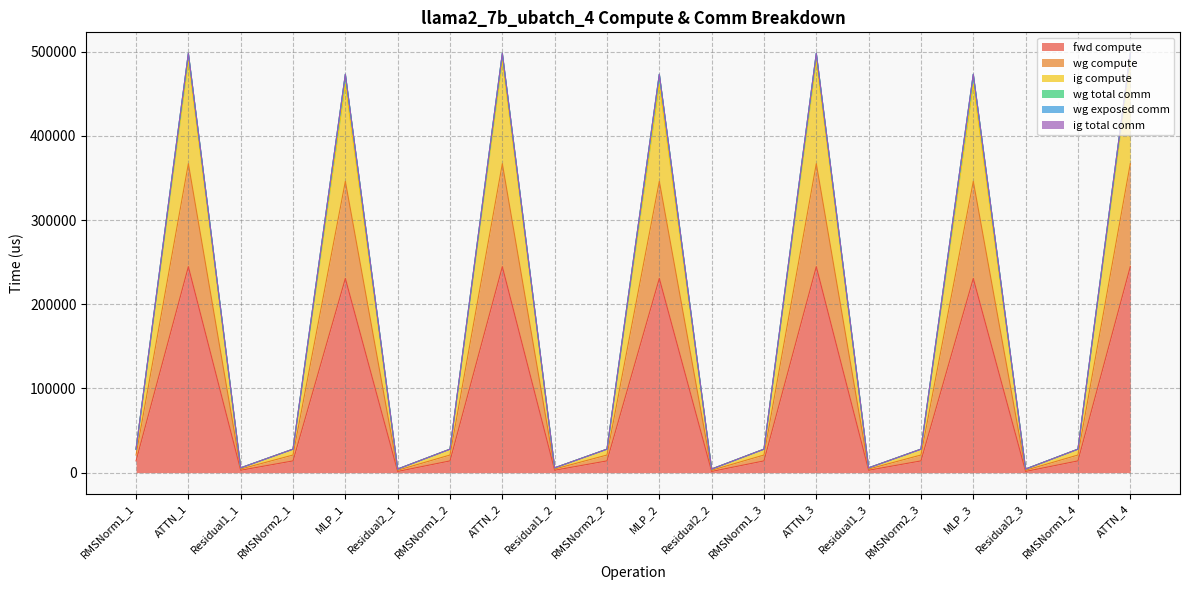

Does the chart display data point markers on the line(s)?

No